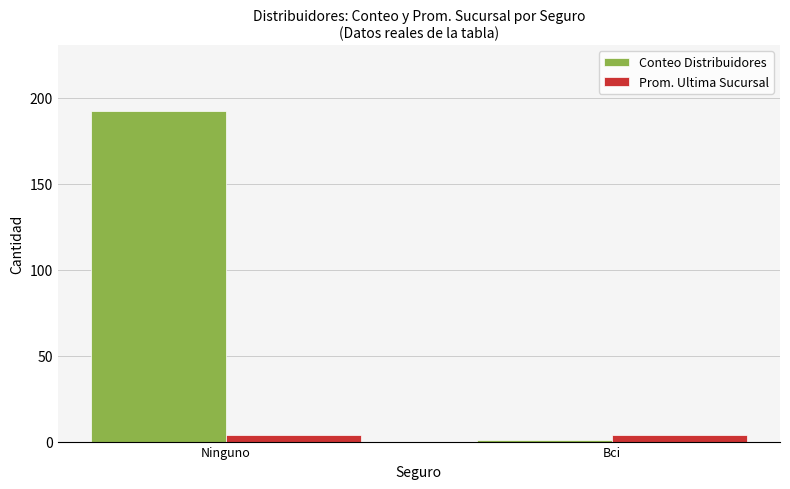

What is the highest value of the Conteo Distribuidores series?

192.0